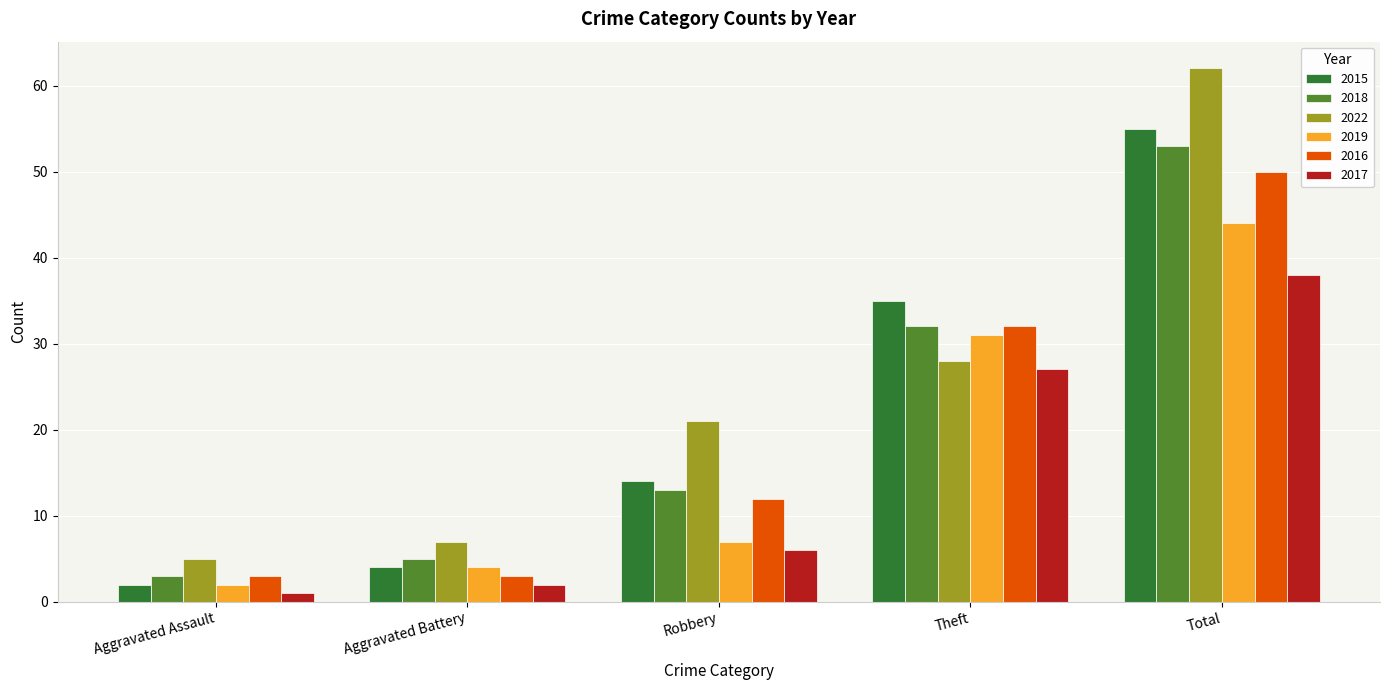

Where is 2017 nearest to the value 19?

Theft